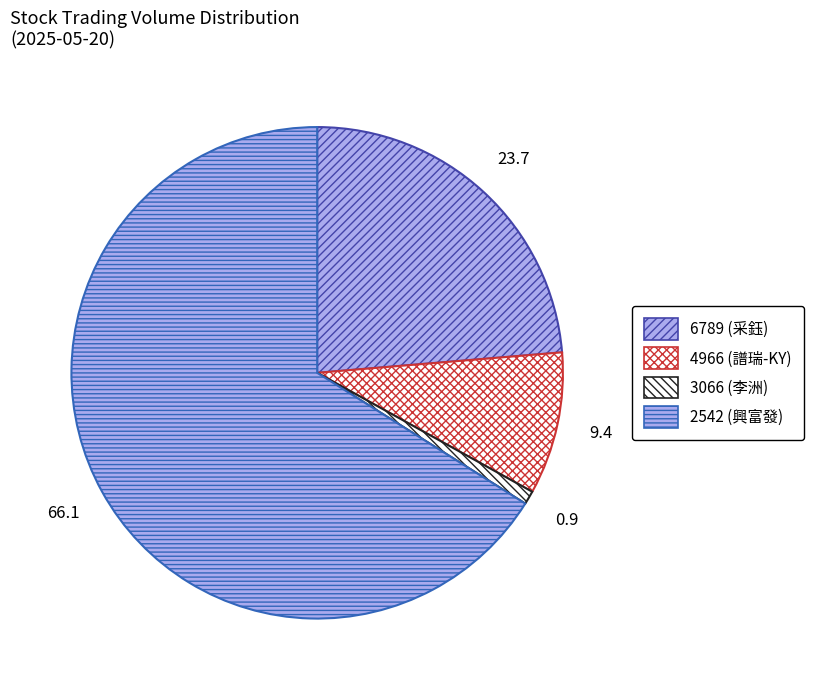

How much of the chart is everything except 3066?

99.1%